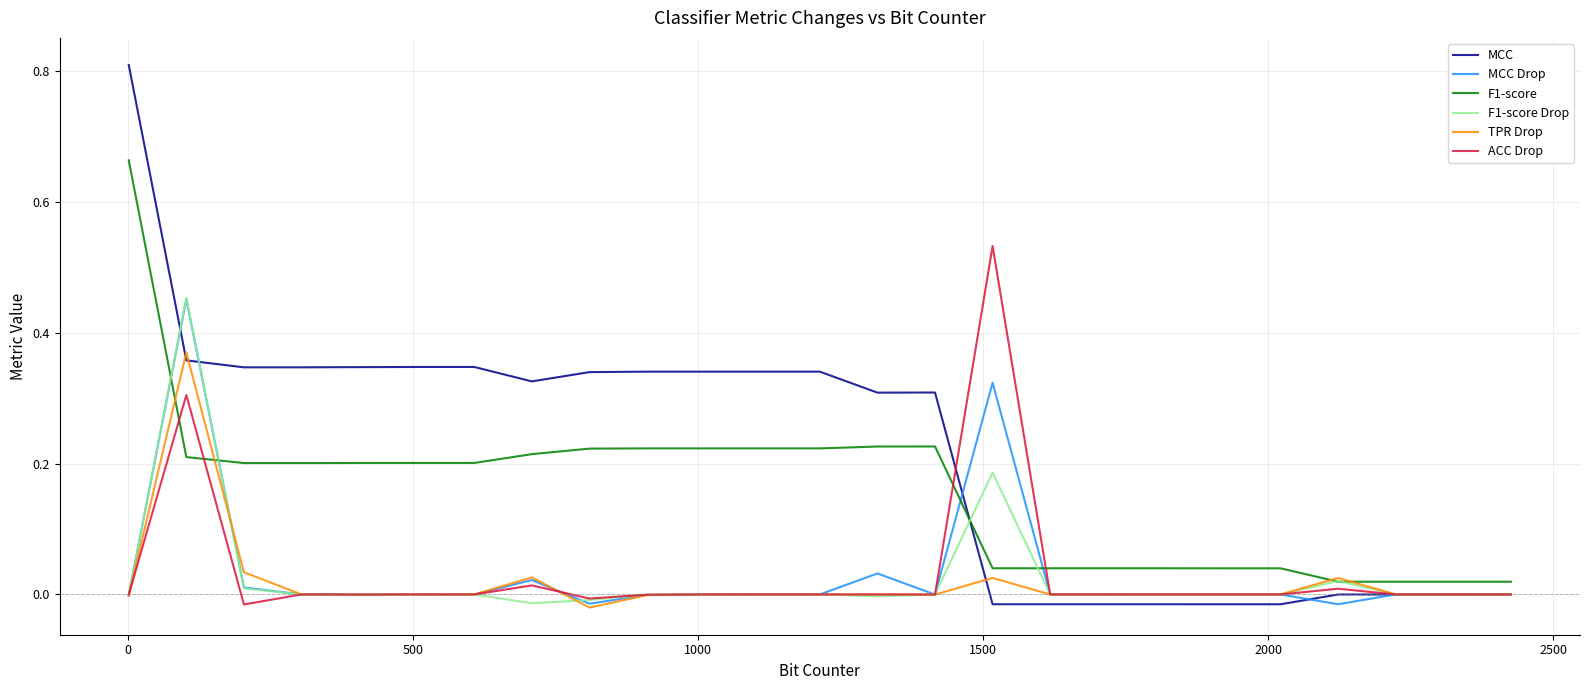

Which series has the widest spread of values?

MCC